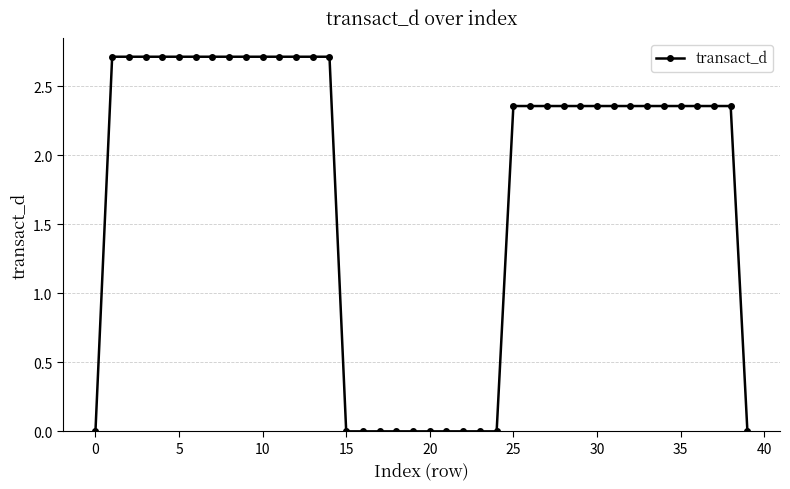

What is the sum of all values?

71.0